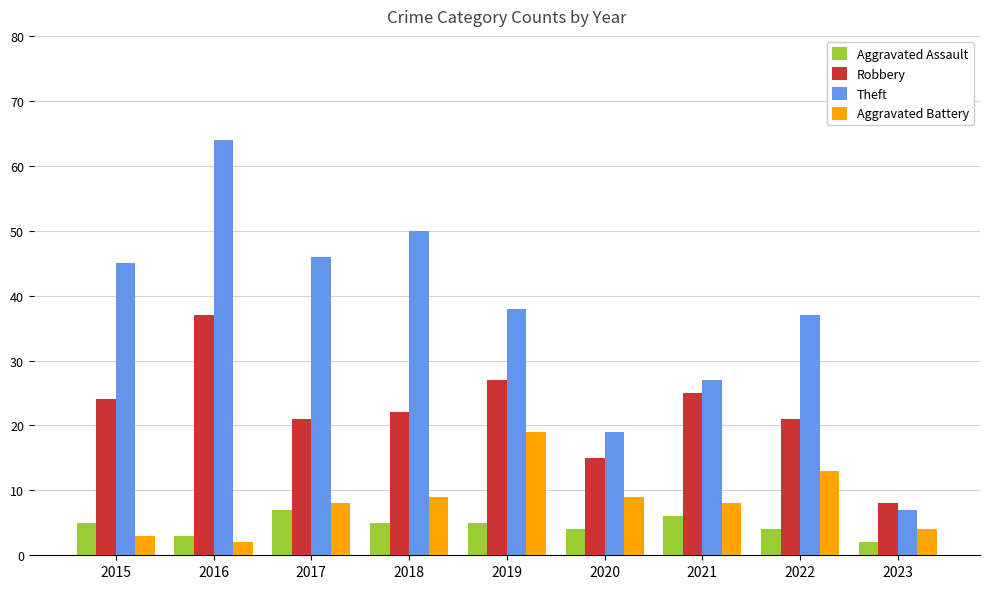

What is the average value of the Robbery series?

22